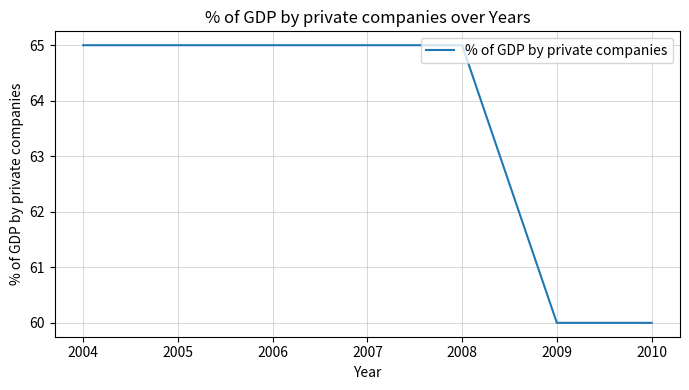

Does the chart have visible grid lines?

Yes